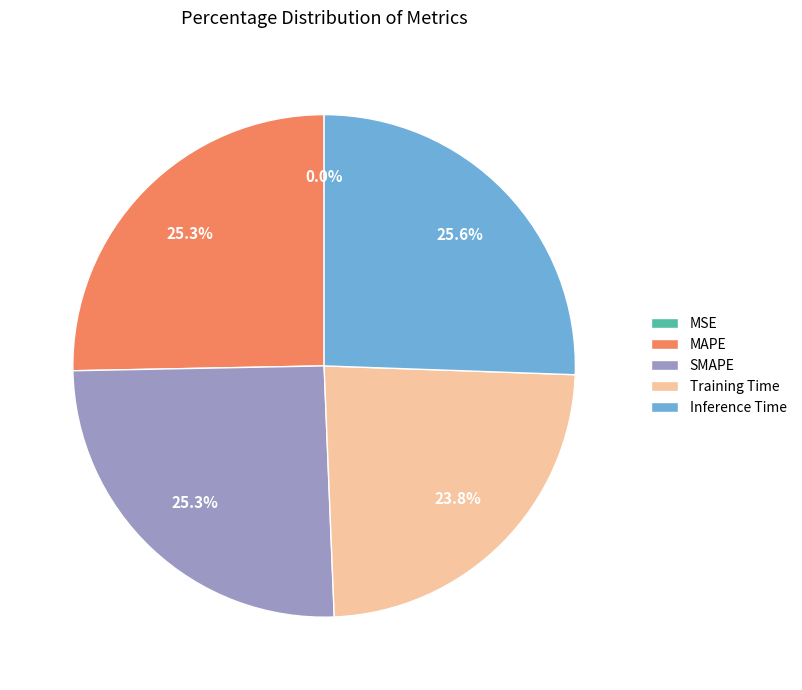

To the nearest percent, what is the difference between the Training Time and MAPE slice percentages?

2%